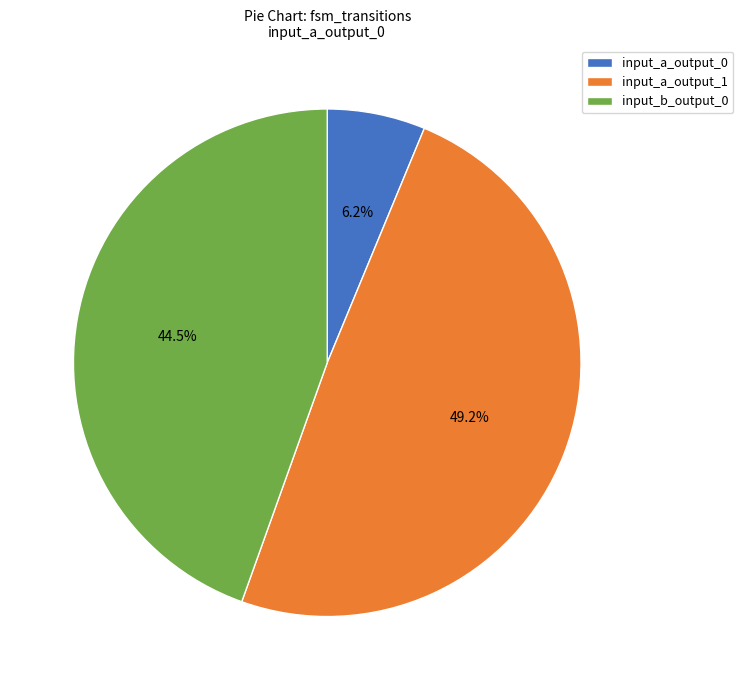

Is input_a_output_1 the majority of the pie?

No